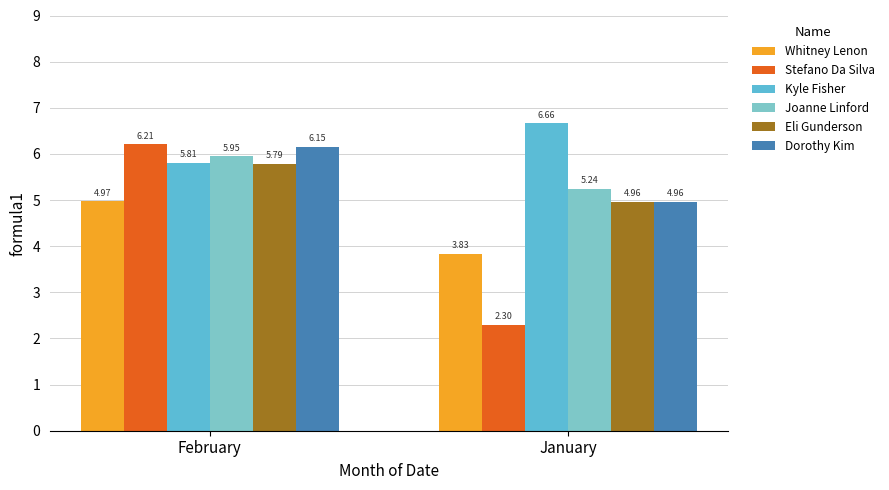

Where does the Whitney Lenon series first go above 4?

February